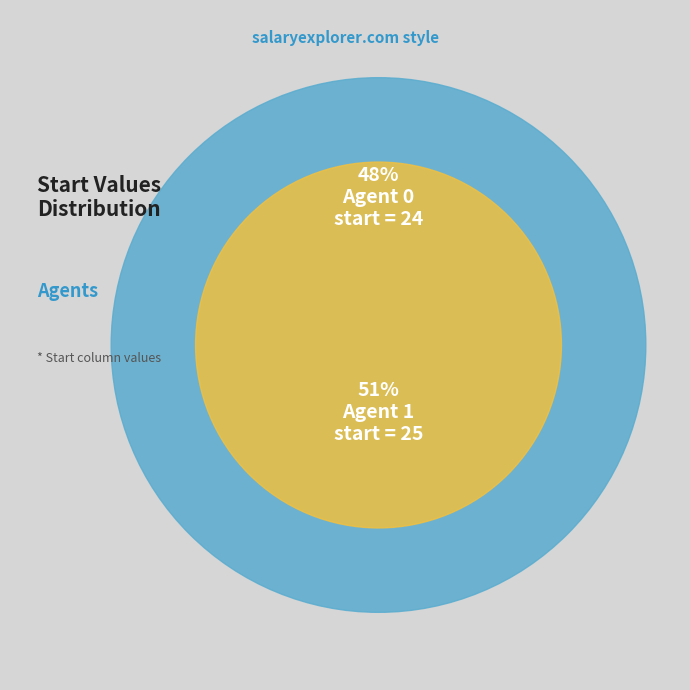

True or false: 0 accounts for 37% of the total.

False